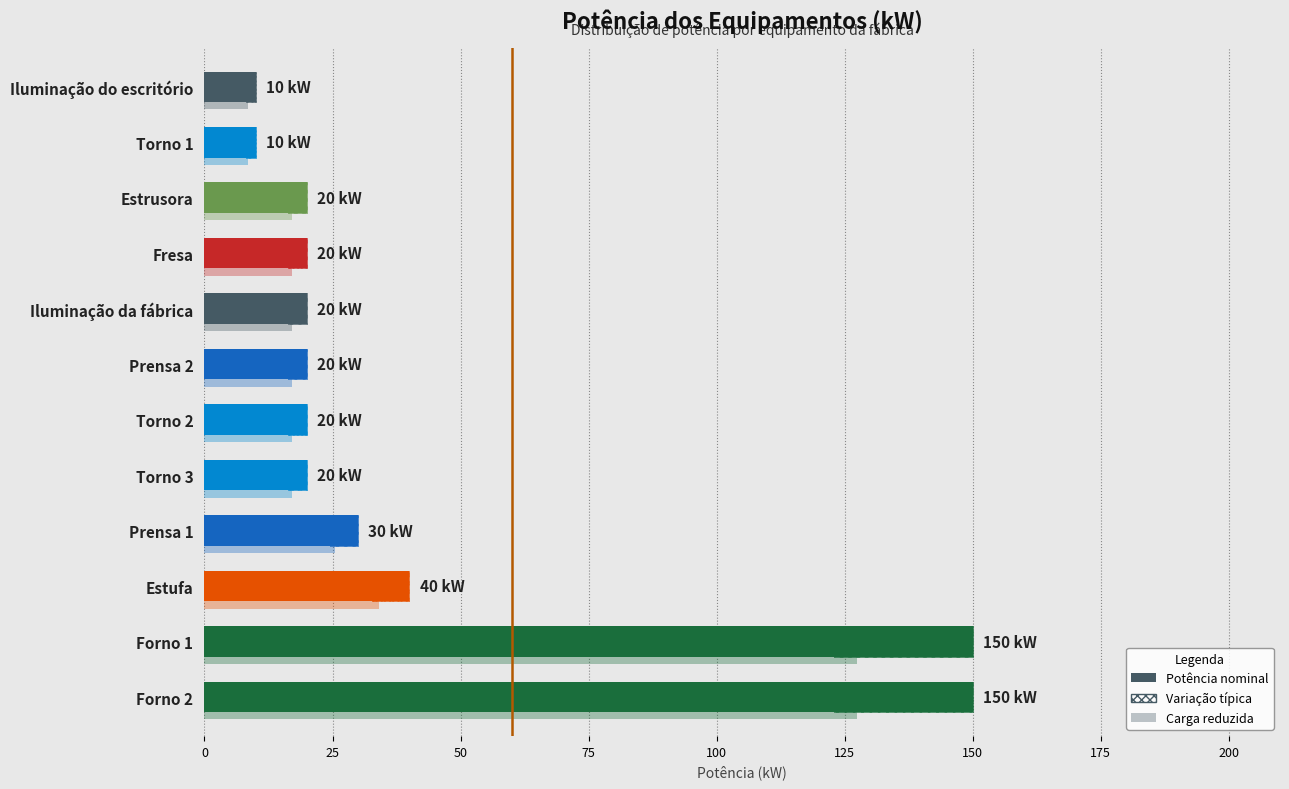

What is the greatest value displayed?

150